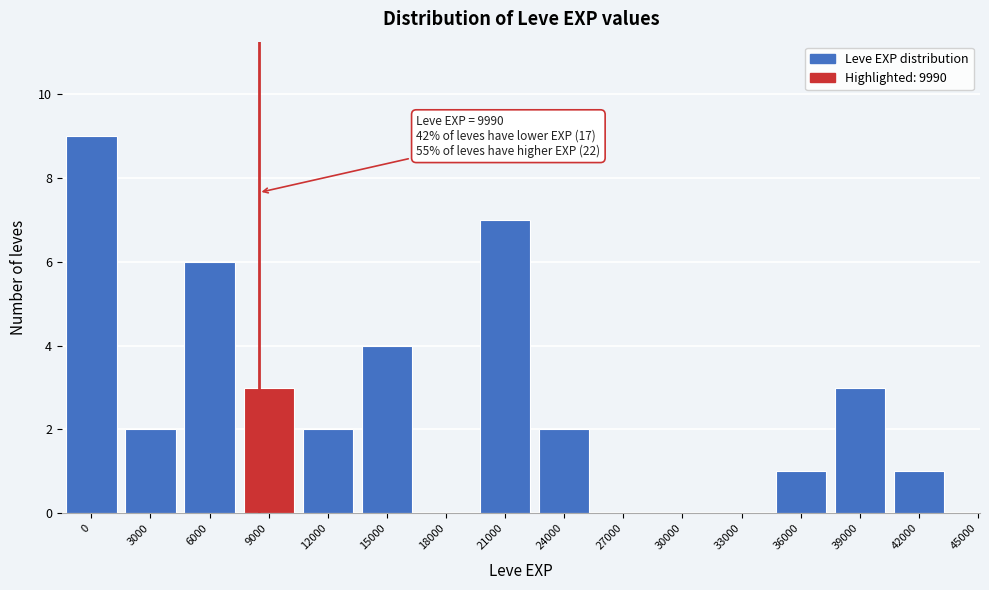

Reading left to right, extract all data points from this chart.

0=9	3000=2	6000=6	9000=3	12000=2	15000=4	18000=0	21000=7	24000=2	27000=0	30000=0	33000=0	36000=1	39000=3	42000=1	45000=0